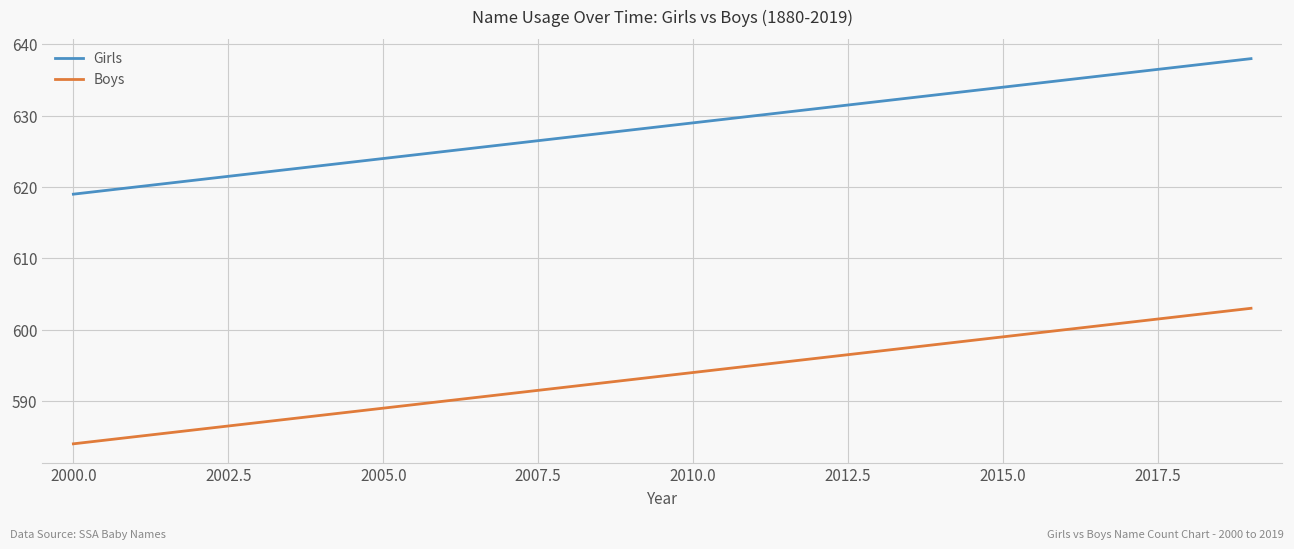

What are all the series names shown in the legend?

Girls, Boys